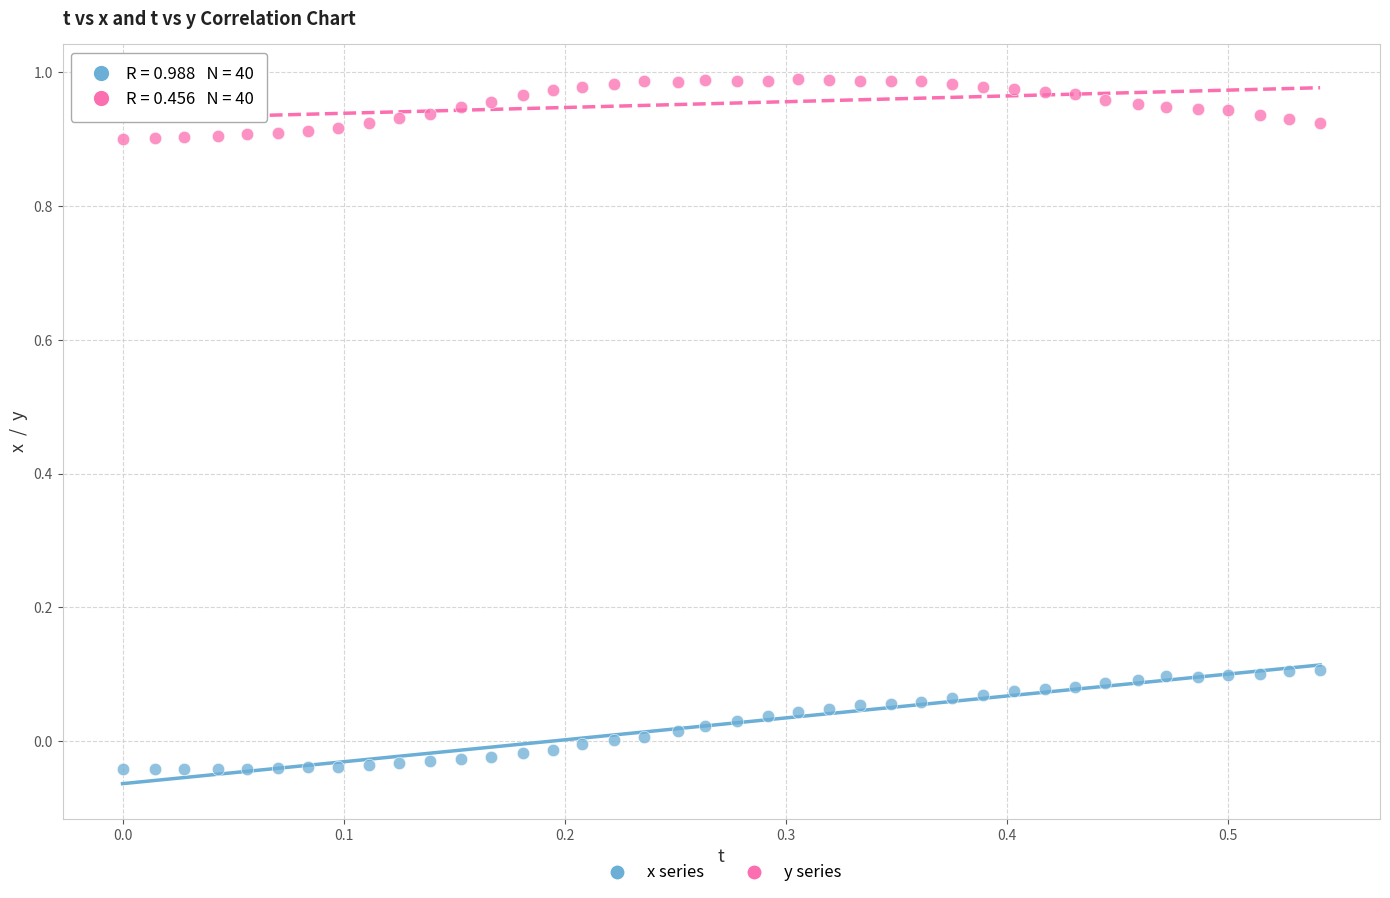

Across all data points, what is the range of X values (max minus min)?

0.5